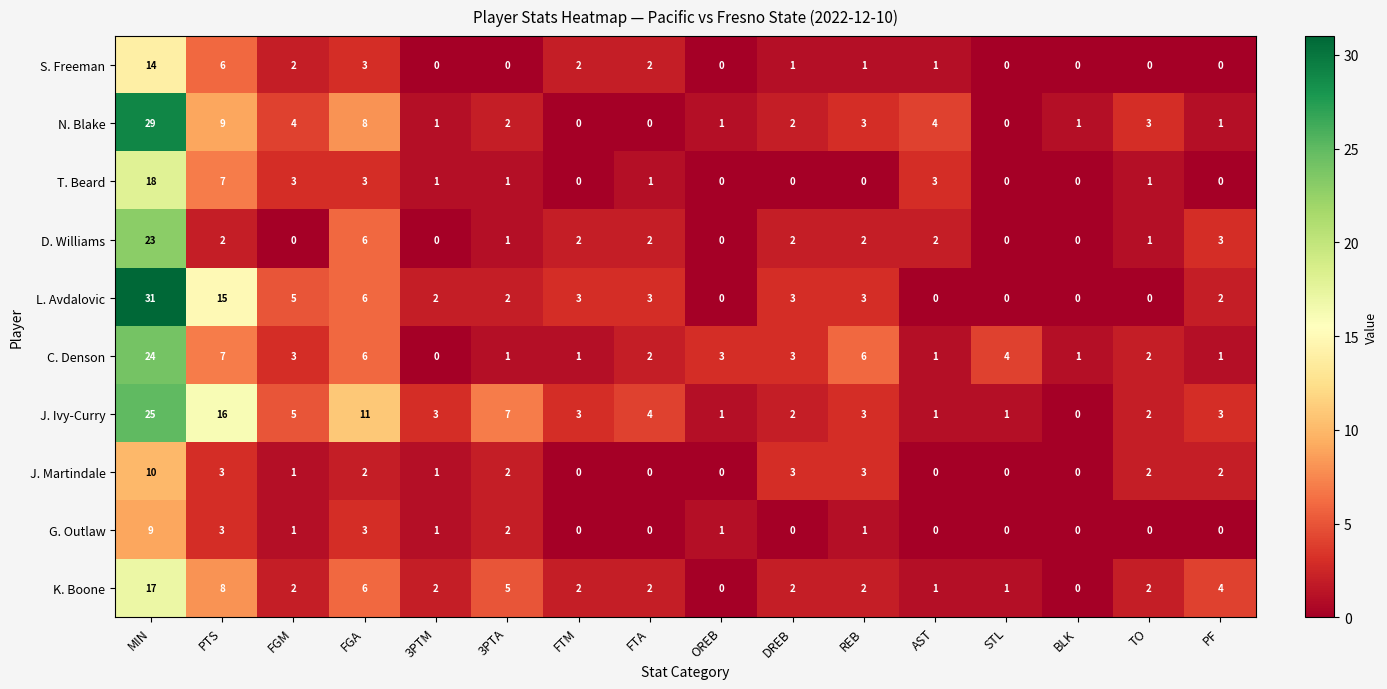

How many data points does each series have?

16